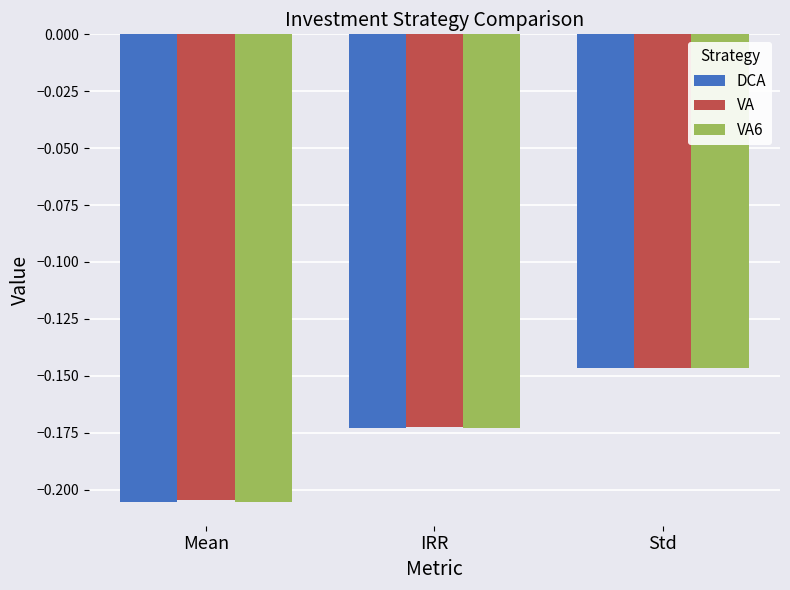

The value of DCA at Mean is -0.1. True or false?

False